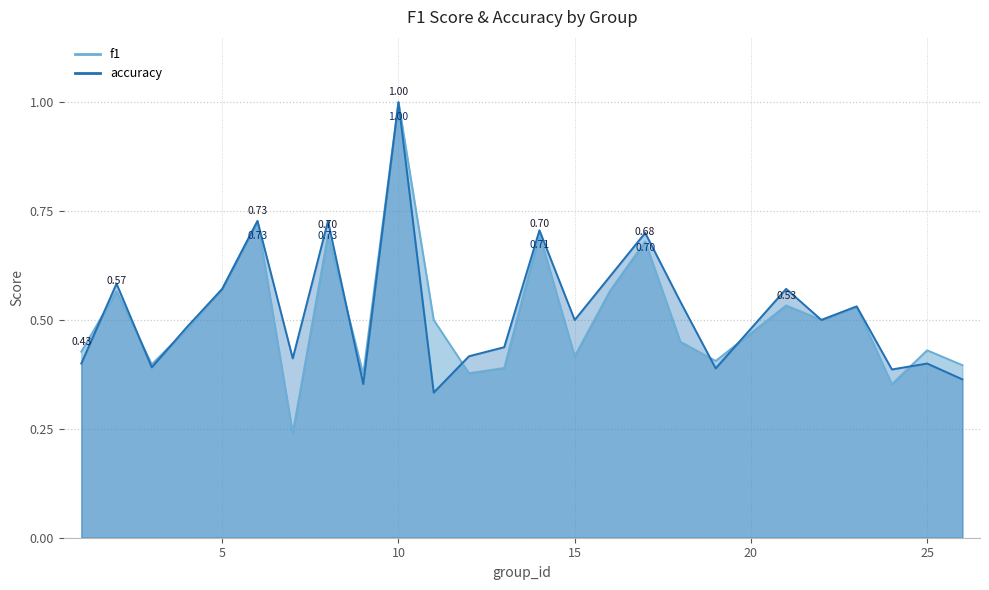

Which category has the lowest value in the f1 series?

7